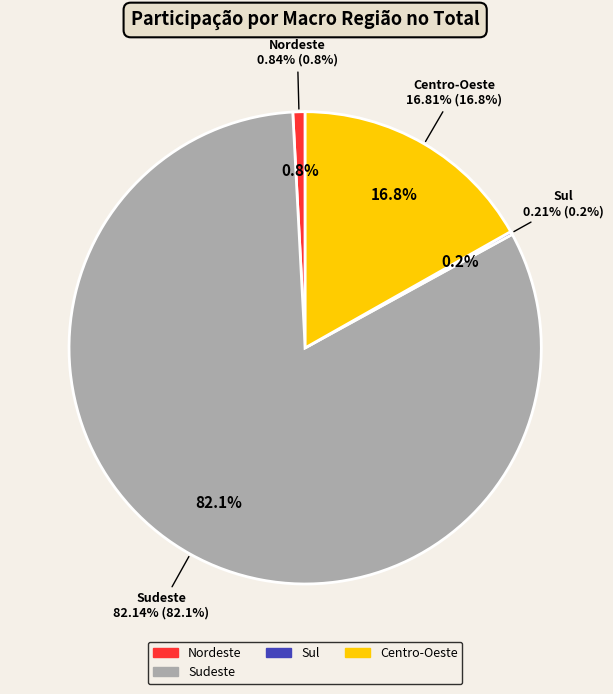

Is there any slice that represents more than half of the pie?

Yes